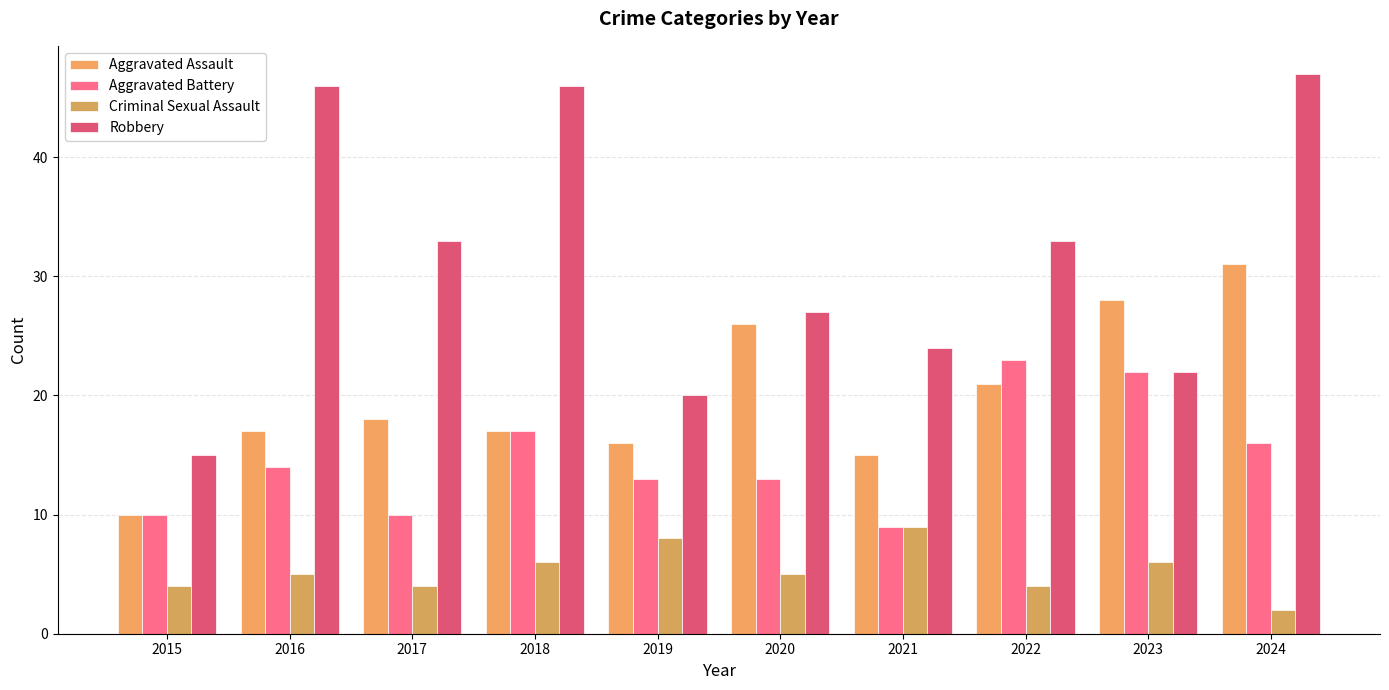

Reading left to right, what are all the values shown in this chart?

Aggravated Assault: 10	17	18	17	16	26	15	21	28	31
Aggravated Battery: 10	14	10	17	13	13	9	23	22	16
Criminal Sexual Assault: 4	5	4	6	8	5	9	4	6	2
Robbery: 15	46	33	46	20	27	24	33	22	47